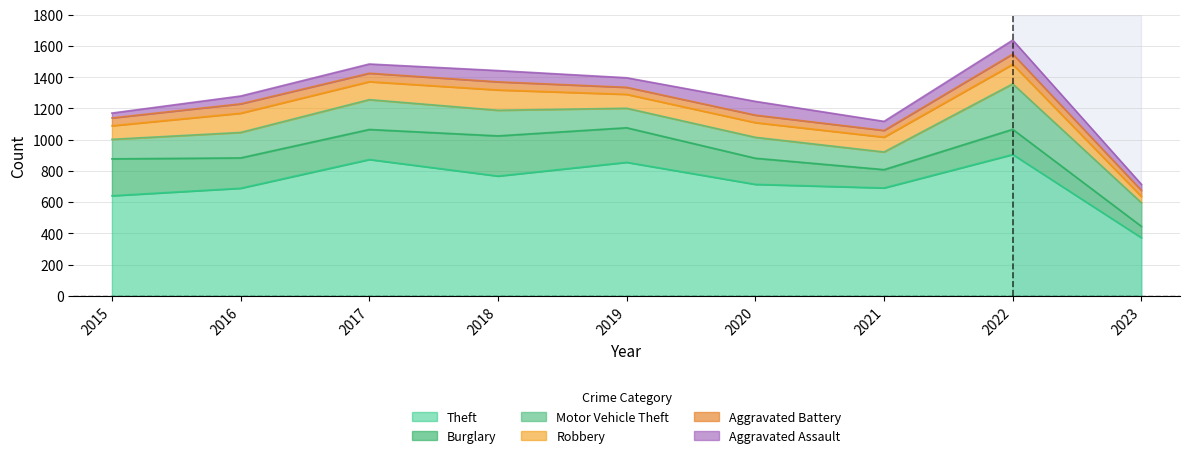

Is it true that Theft equals 873 at 2017?

True